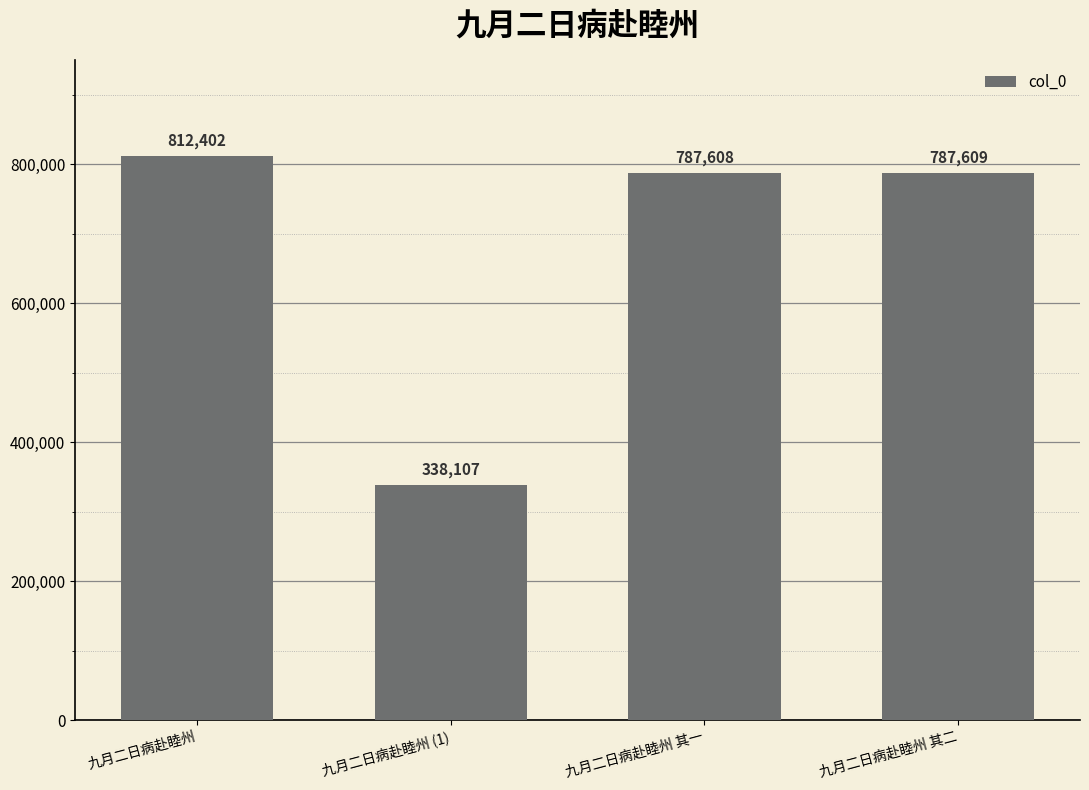

The chart shows a value of 387582 at 九月二日病赴睦州 其一. True or false?

False